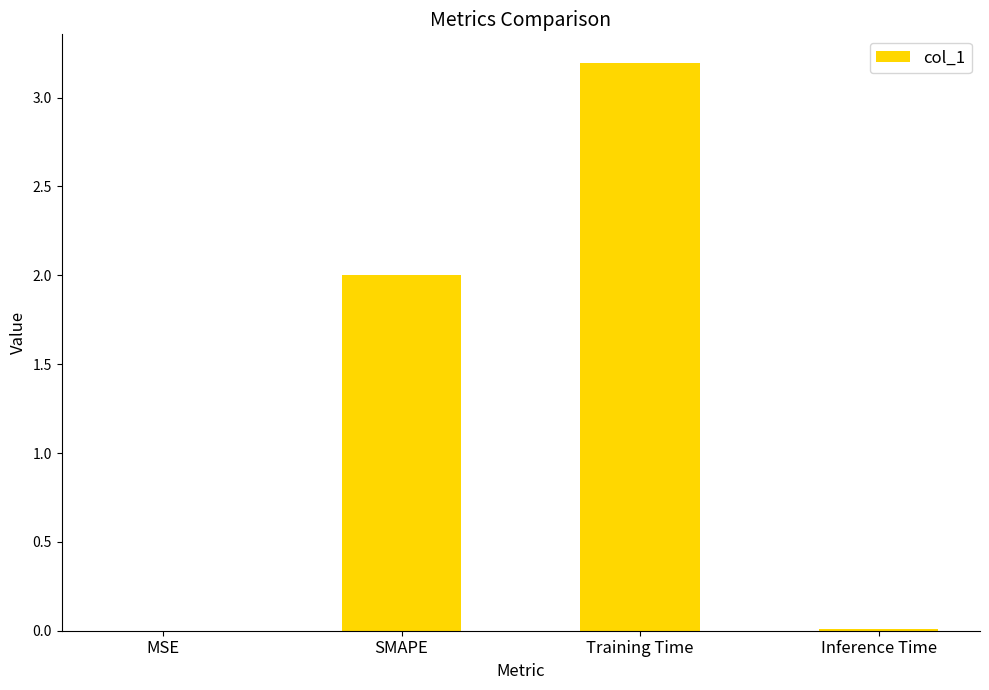

Are the bars horizontal?

No